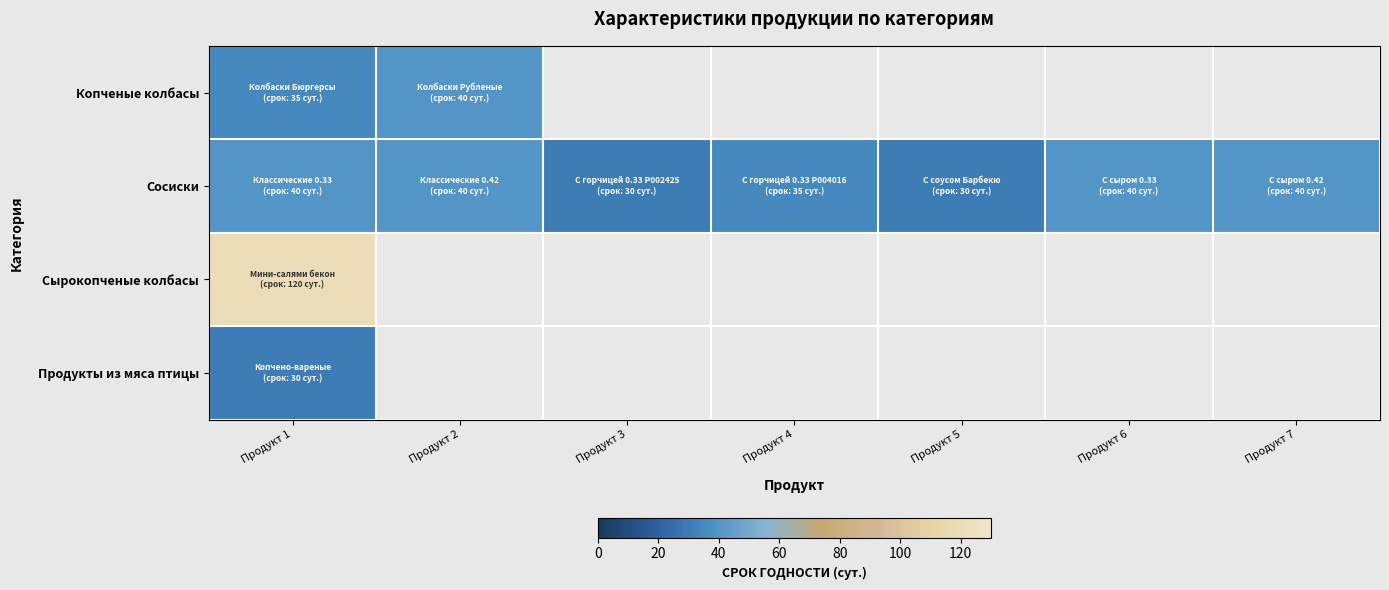

List the series in order of their peak value, lowest first.

Продукты из мяса птицы, Копченые колбасы, Сосиски, Сырокопченые колбасы